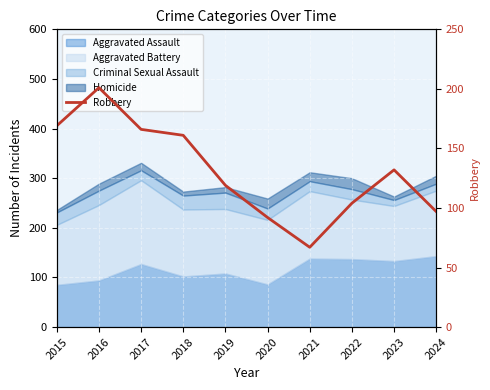

Count the number of categories in the chart.

10